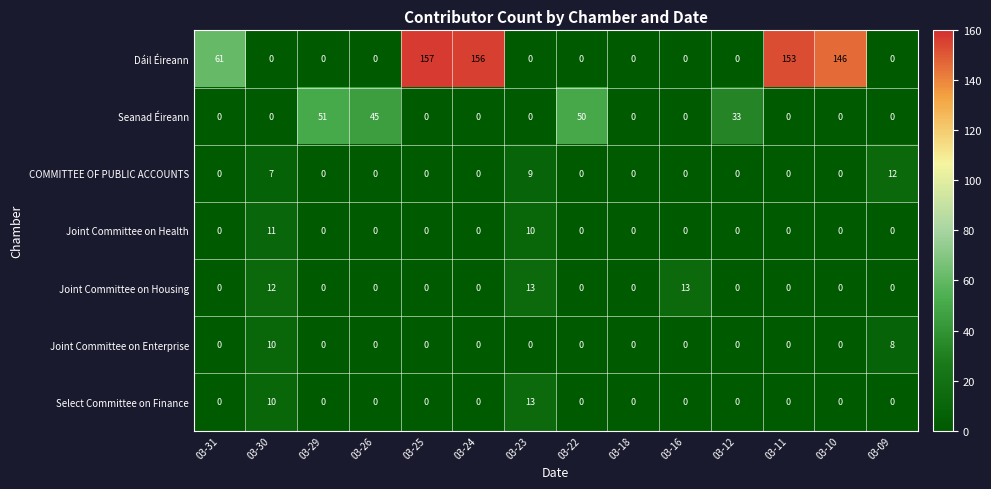

Which series has the largest range (max minus min)?

Dáil Éireann